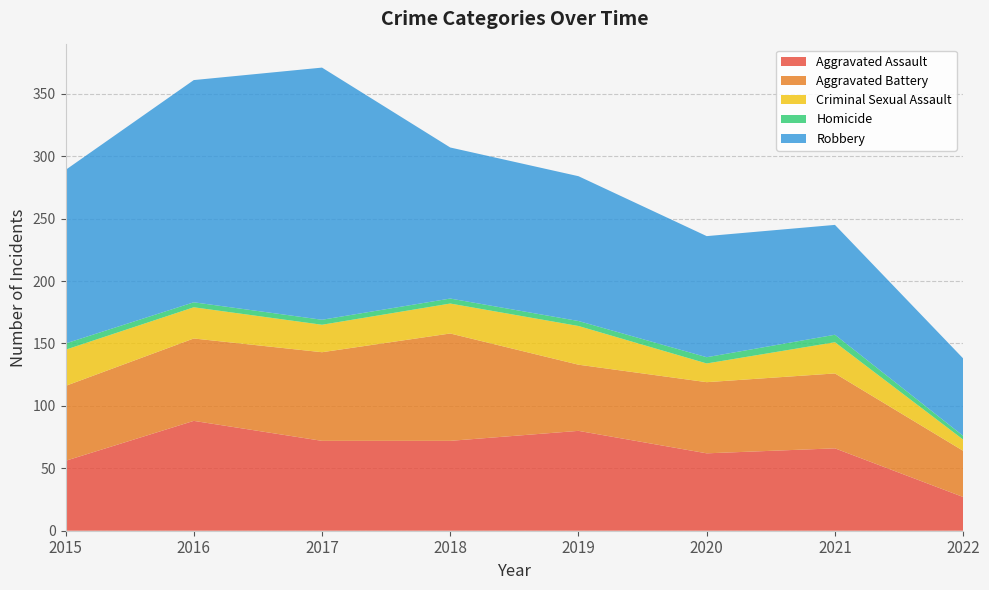

Reading left to right, what are all the values shown in this chart?

Aggravated Assault: 56	88	72	72	80	62	66	27
Aggravated Battery: 60	66	71	86	53	57	60	37
Criminal Sexual Assault: 29	25	22	24	31	15	25	9
Homicide: 5	4	4	4	4	5	6	3
Robbery: 139	178	202	121	116	97	88	62